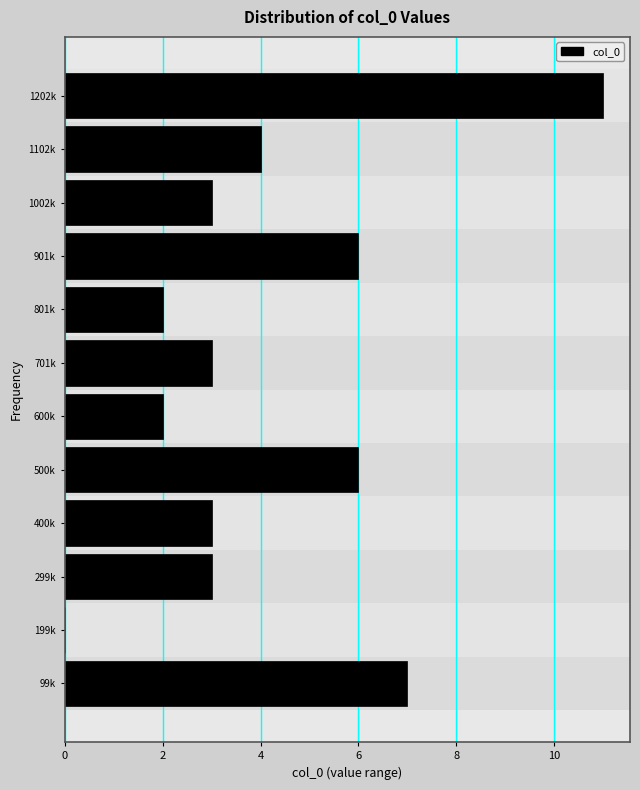

Reading top to bottom, transcribe all the data shown in this chart.

1202k=11	1102k=4	1002k=3	901k=6	801k=2	701k=3	600k=2	500k=6	400k=3	299k=3	199k=0	99k=7